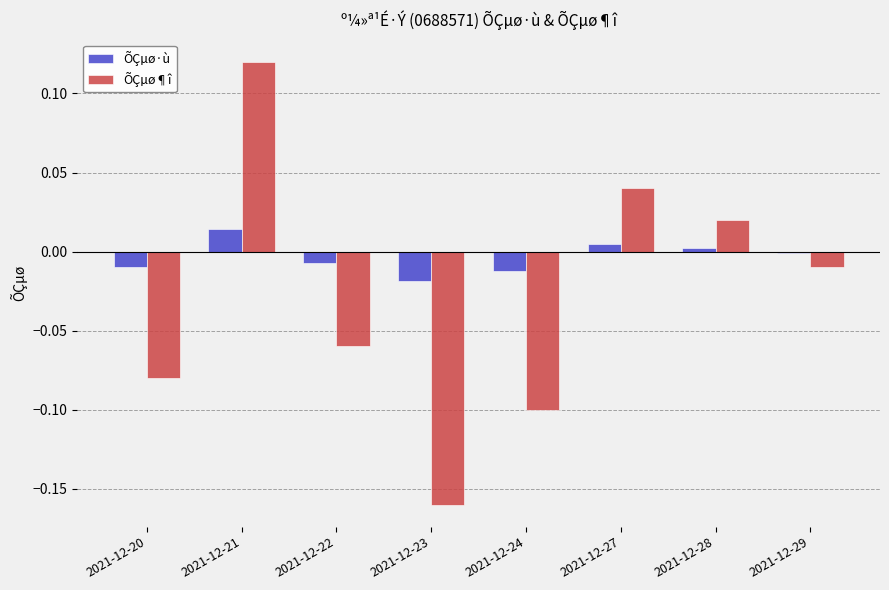

Is the value of ÕÇµø·ù at 2021-12-20 greater than the value of ÕÇµø¶î at 2021-12-22?

Yes